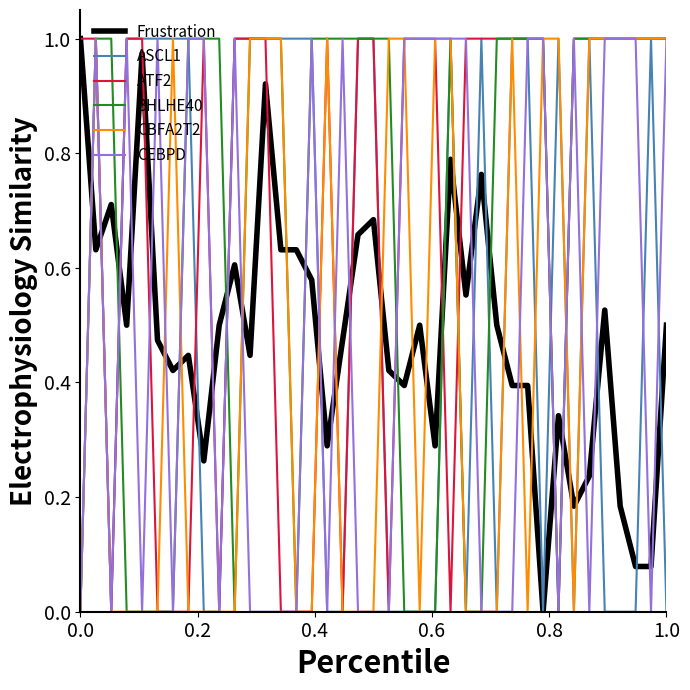

How many intersections are there between CEBPD and Frustration?

23